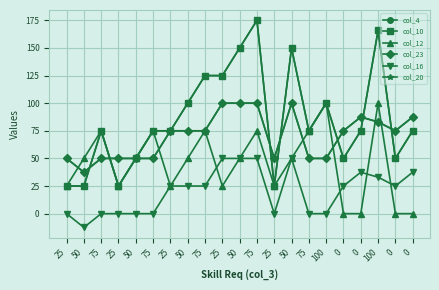

What is the greatest value displayed?

175.0